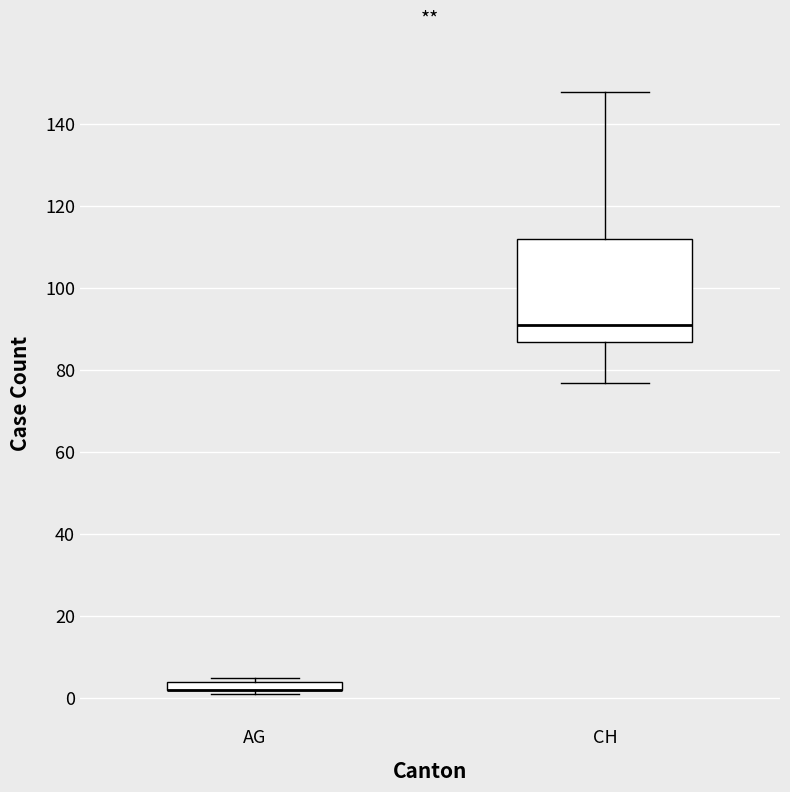

Where is the lower edge of the box for AG on the y-axis? The values are not printed on the chart, so give them approximately, as read against the axis.

2